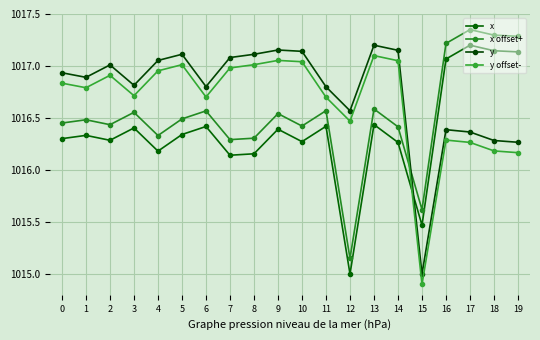

At which category does y reach its first local peak?

2